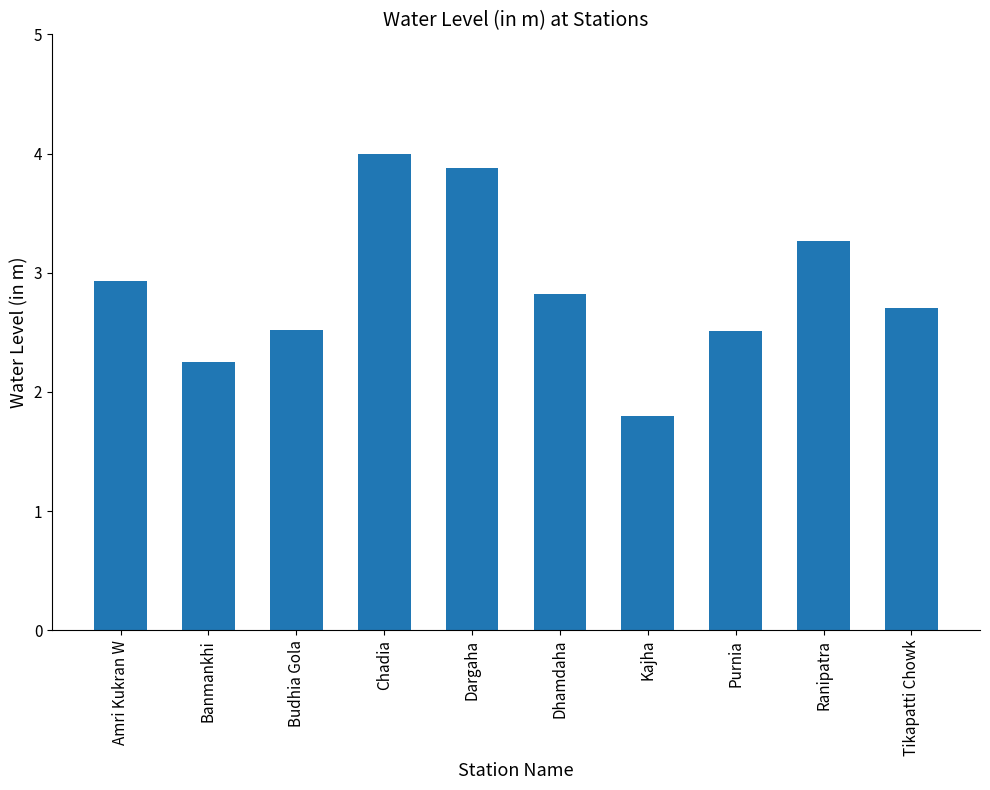

What is the sum of the values at Amri Kukran W and Chadia?

6.9